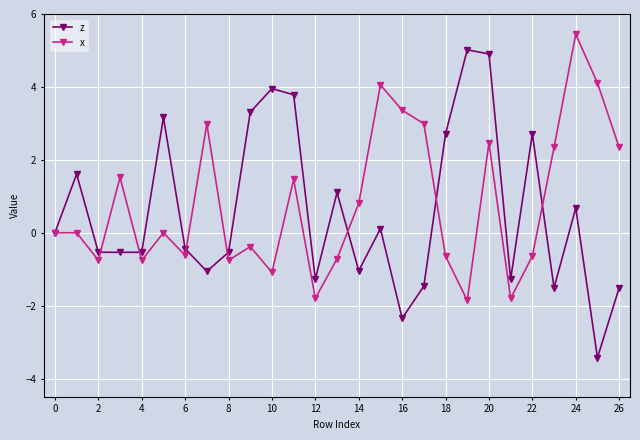

What is the average value of the z series?

0.6